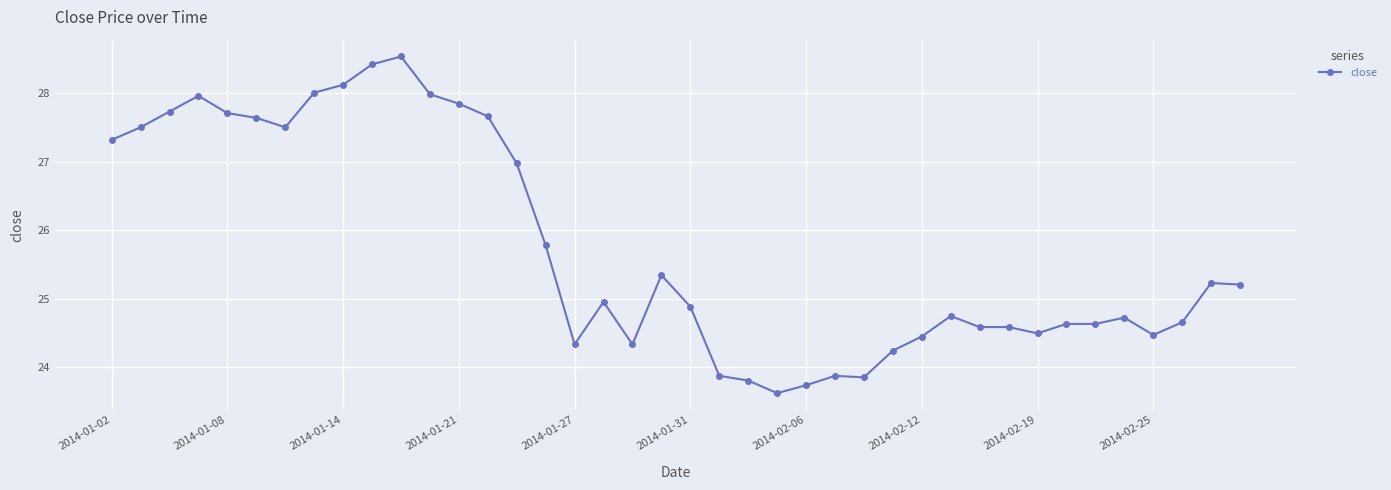

What is the average value?

25.7